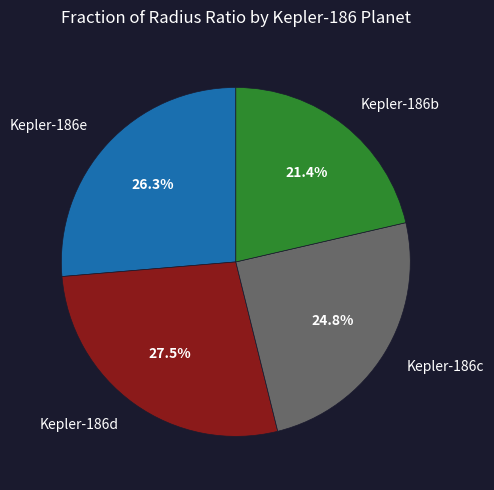

Which slice is the largest?

Kepler-186d